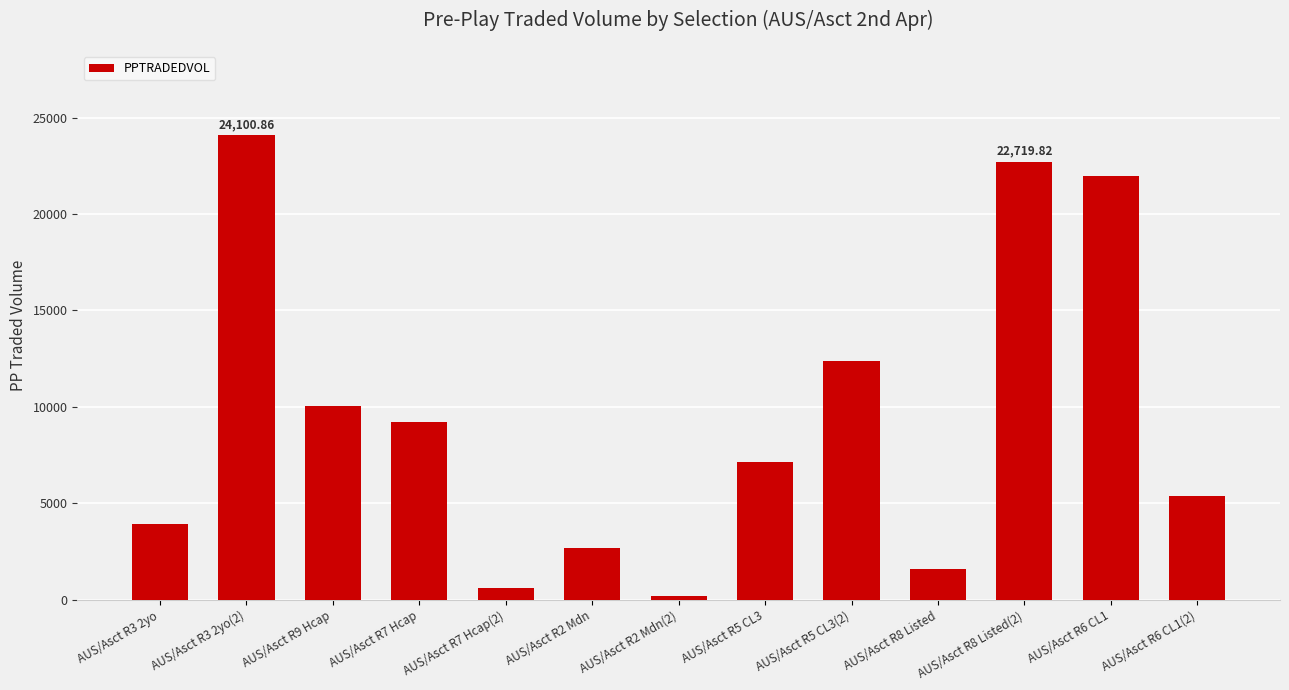

Does the chart contain any negative values?

No